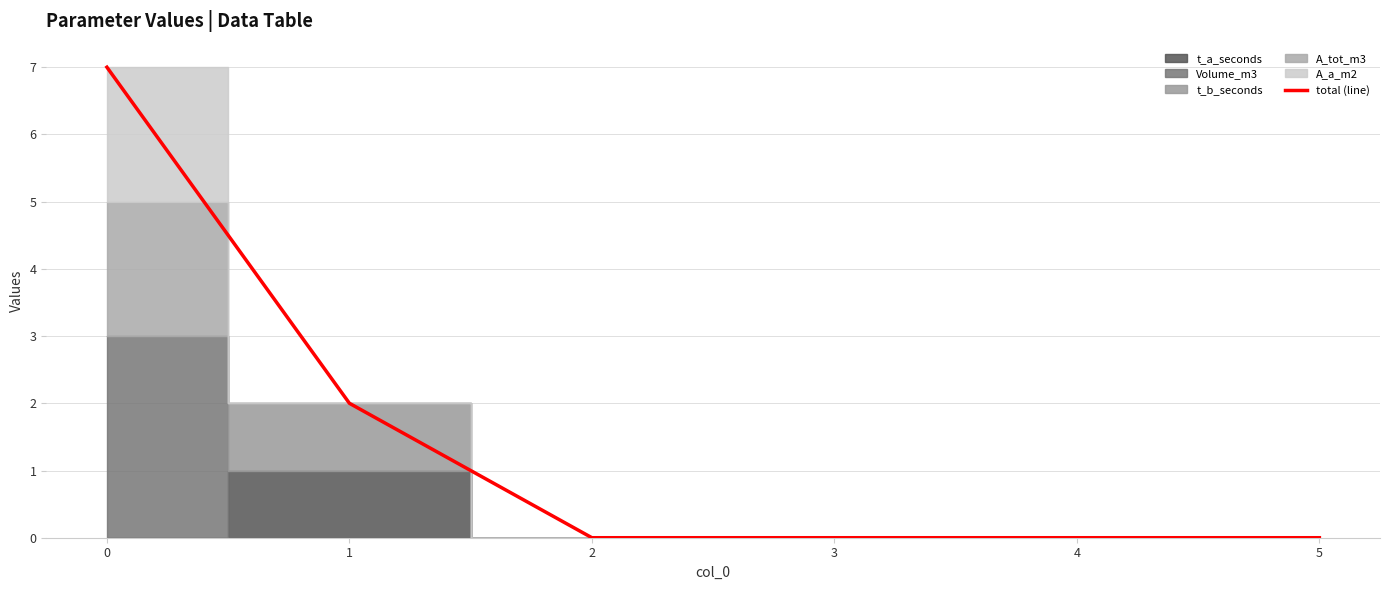

What is the value of the 2nd point from the left?

2